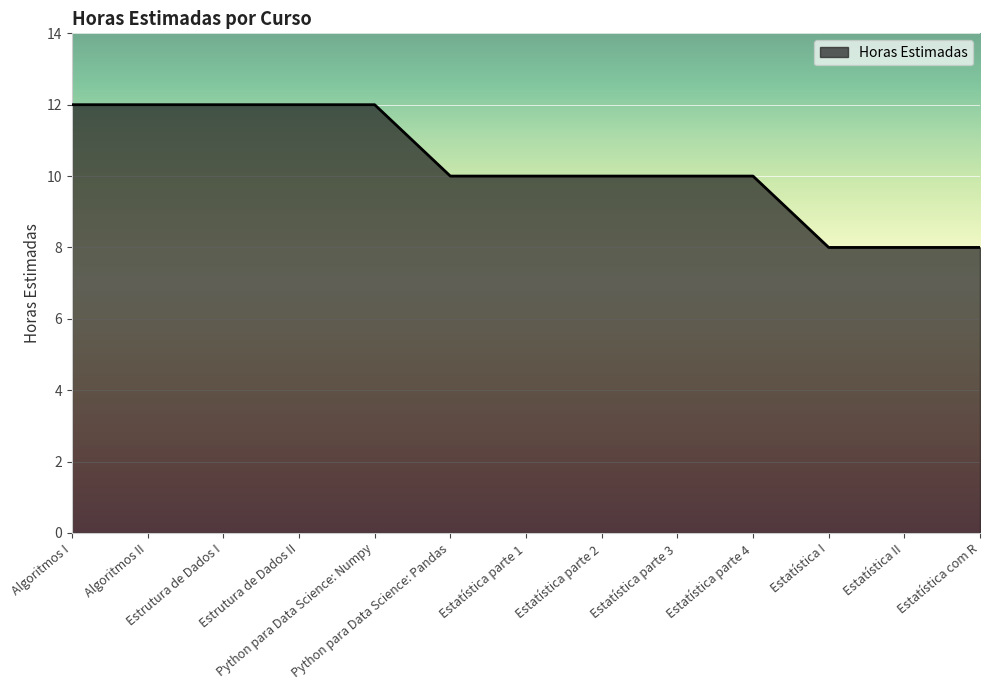

The chart shows a value of 10 at Estatística parte 4. True or false?

True